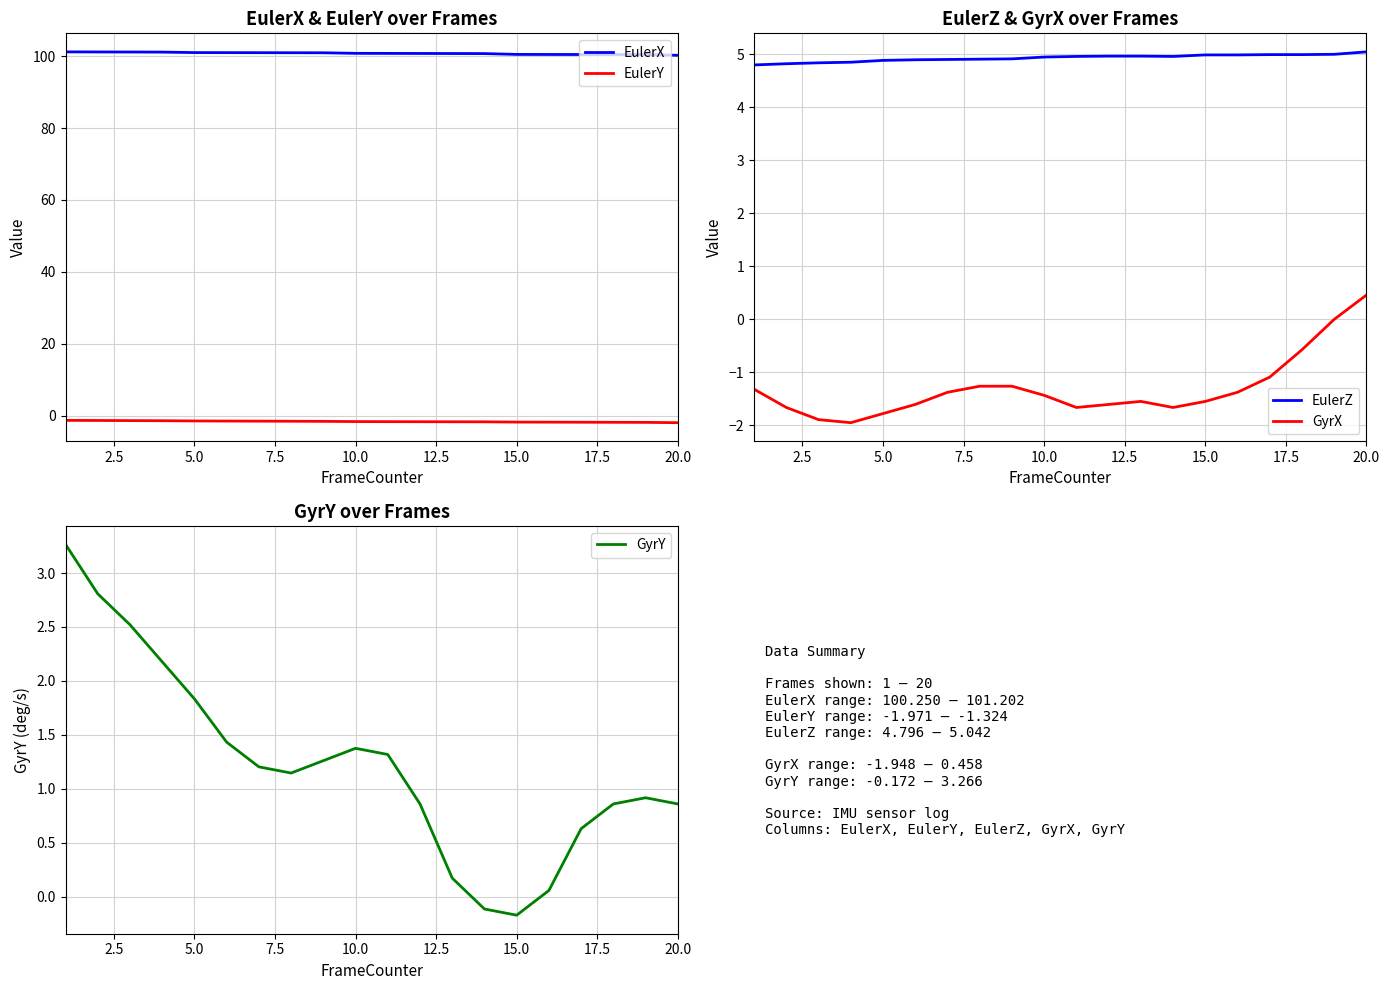

Reading left to right, extract all data points from this chart.

EulerX: 101.2	101.2	101.2	101.1	101.0	101.0	101.0	101.0	100.9	100.8	100.8	100.8	100.7	100.7	100.5	100.5	100.5	100.5	100.5	100.3
EulerY: -1.3	-1.4	-1.4	-1.4	-1.5	-1.5	-1.5	-1.6	-1.6	-1.7	-1.7	-1.7	-1.7	-1.7	-1.8	-1.8	-1.8	-1.9	-1.9	-2.0
EulerZ: 4.8	4.8	4.8	4.8	4.9	4.9	4.9	4.9	4.9	4.9	5.0	5.0	5.0	5.0	5.0	5.0	5.0	5.0	5.0	5.0
GyrX: -1.3	-1.7	-1.9	-1.9	-1.8	-1.6	-1.4	-1.3	-1.3	-1.4	-1.7	-1.6	-1.5	-1.7	-1.5	-1.4	-1.1	-0.6	0.0	0.5
GyrY: 3.3	2.8	2.5	2.2	1.8	1.4	1.2	1.1	1.3	1.4	1.3	0.9	0.2	-0.1	-0.2	0.1	0.6	0.9	0.9	0.9